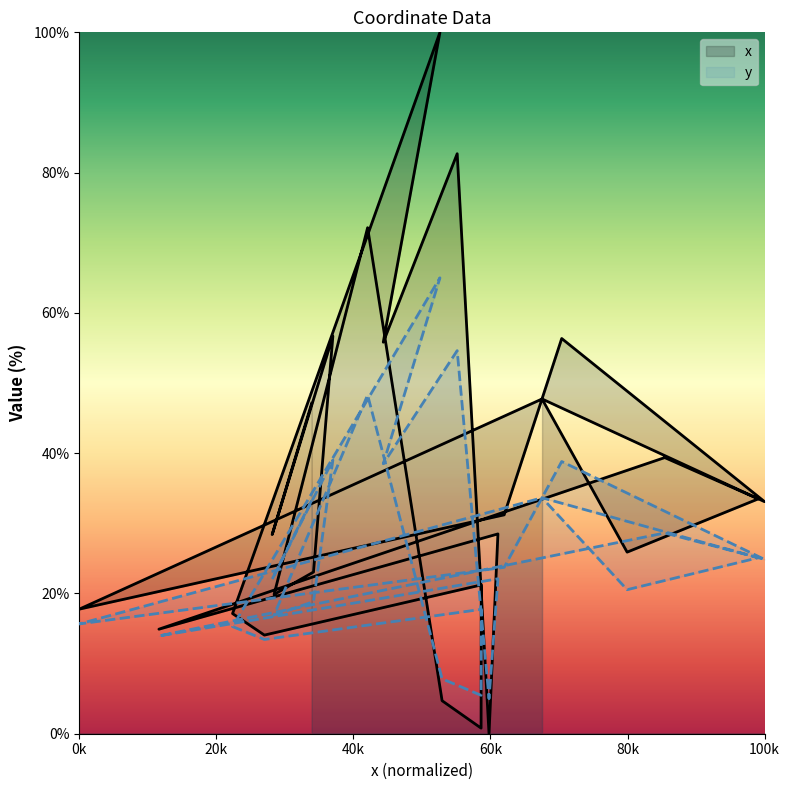

What is the maximum value shown in the chart?

100.0